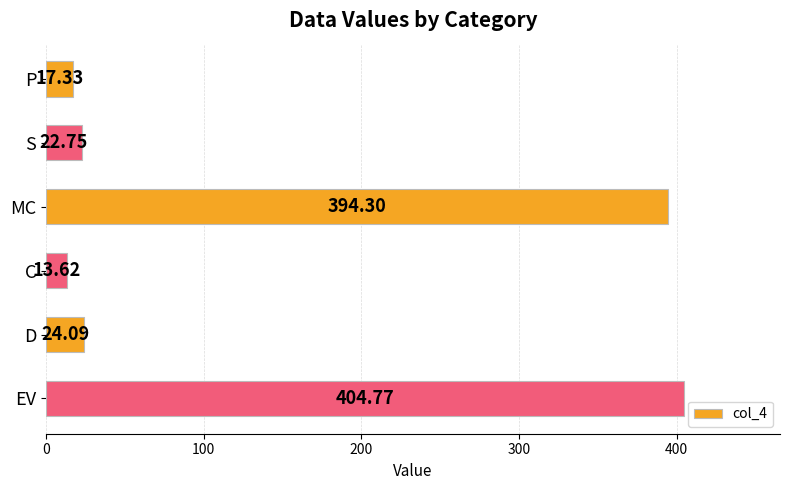

What is the label of the 2nd bar from the top?

S